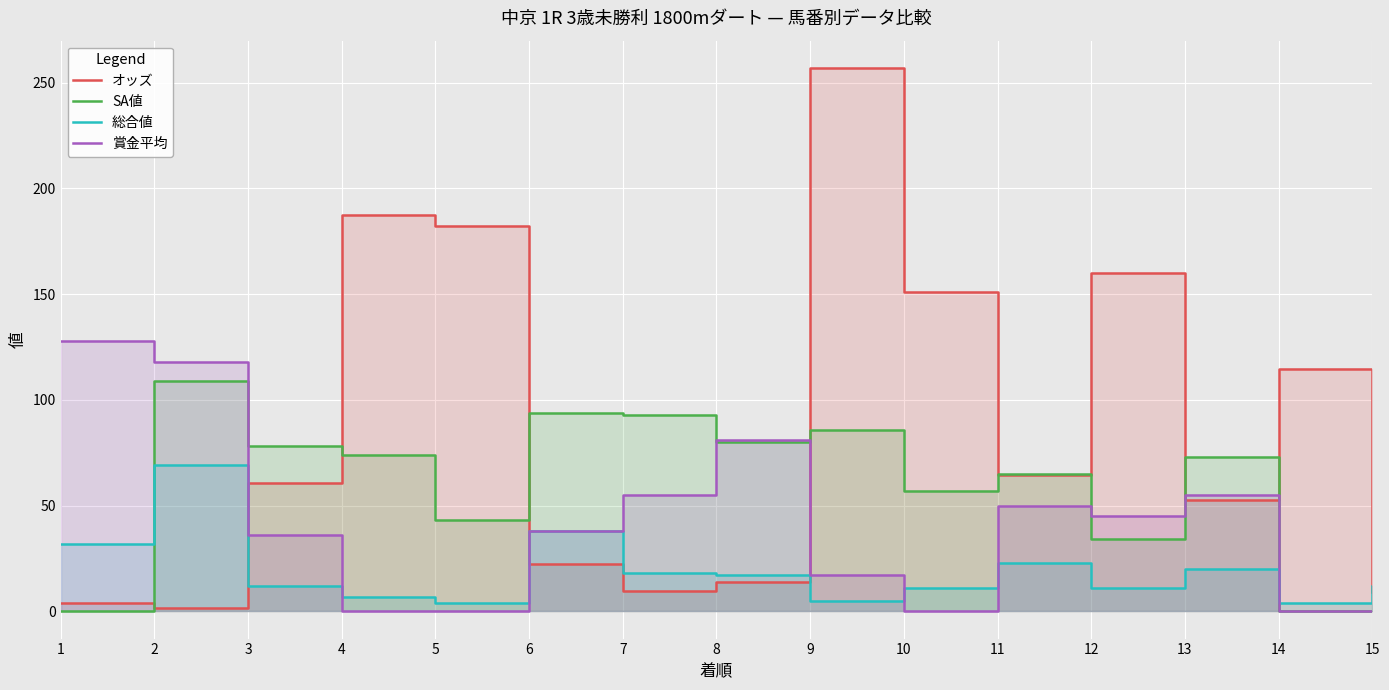

What is the difference between the maximum and minimum values in the SA値 series?

109.0